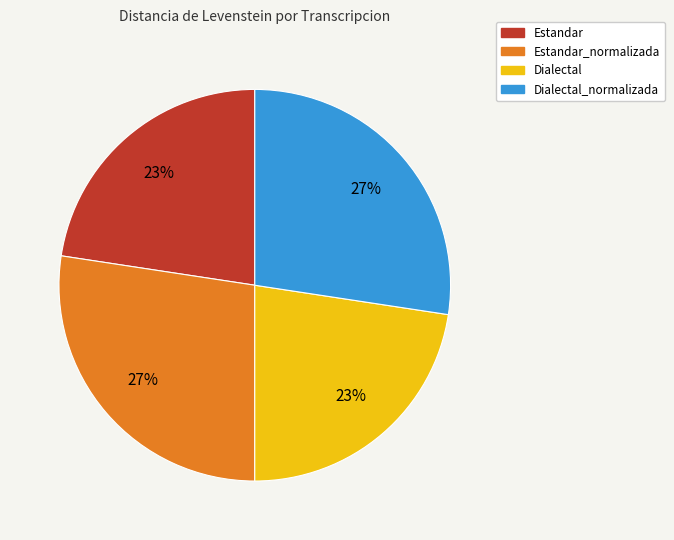

To the nearest percent, what is the average slice percentage?

25%